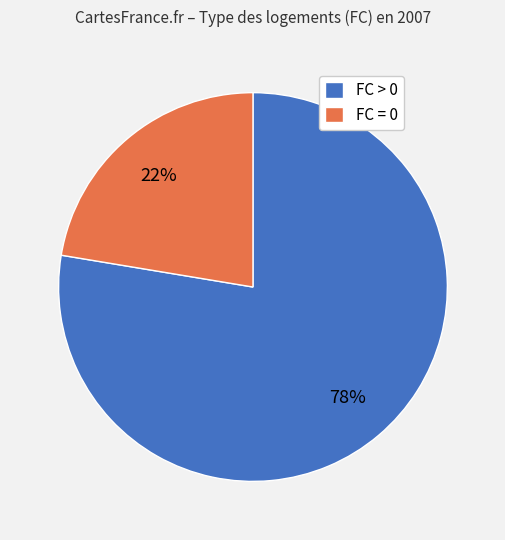

How many segments does this pie chart have?

2